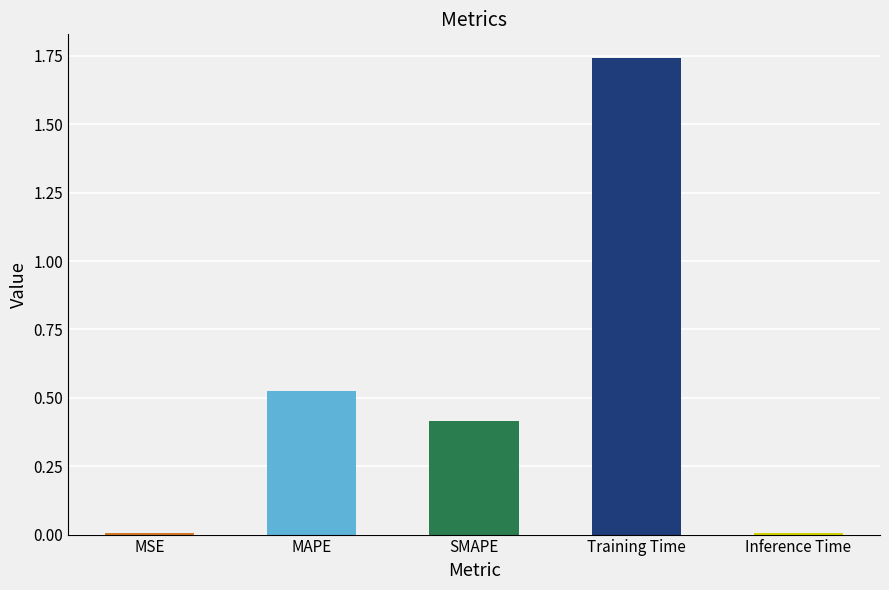

Count the number of categories in the chart.

5